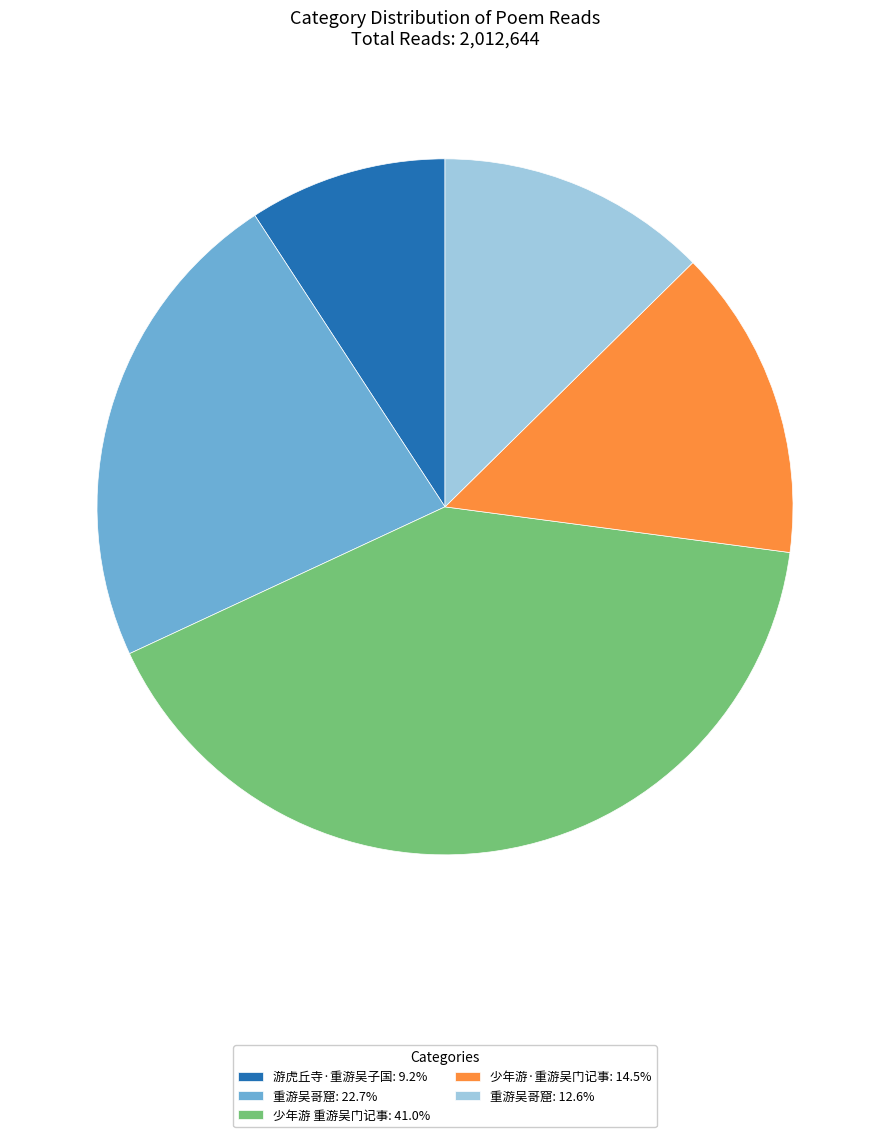

Is there any slice that represents more than half of the pie?

No